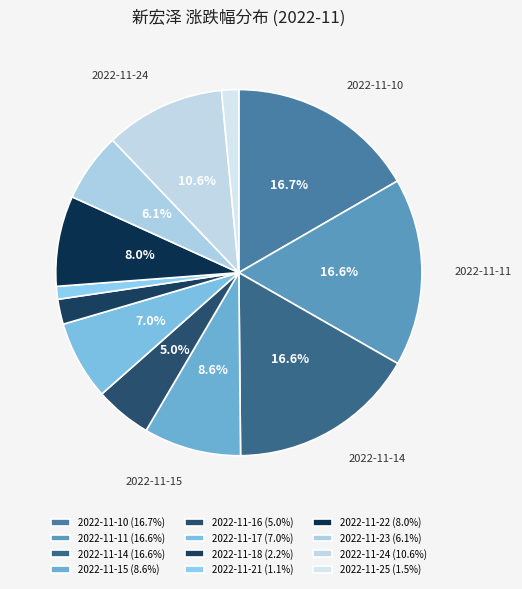

Is the sum of 2022-11-15 and 2022-11-24 greater than half?

No